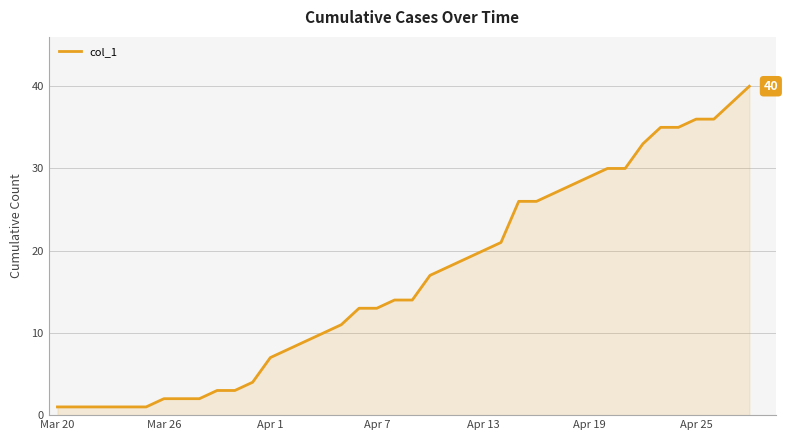

What is the maximum value shown in the chart?

40